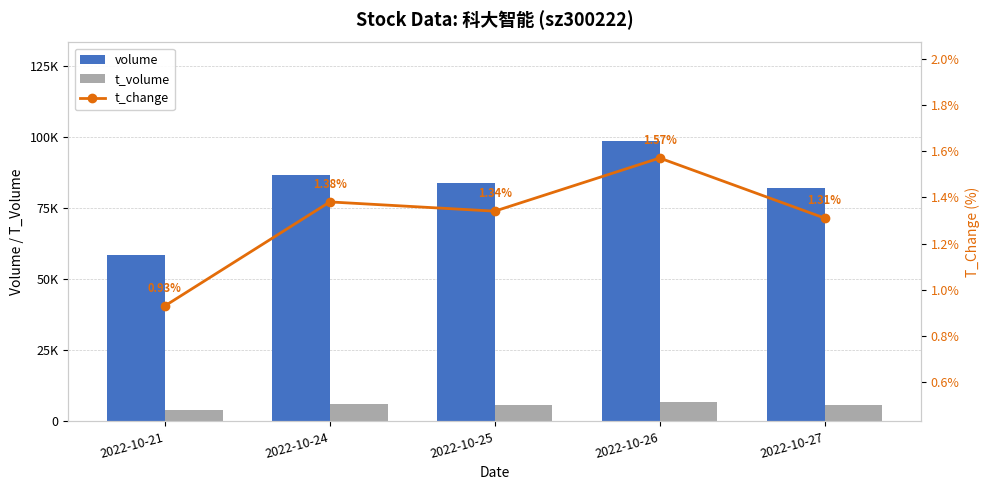

Reading right to left, transcribe all the data shown in this chart.

volume: 81908.0	98587.0	83641.0	86449.0	58502.0
t_volume: 5840.0	6943.0	5767.0	6071.0	4140.0
t_change: 1.3	1.6	1.3	1.4	0.9